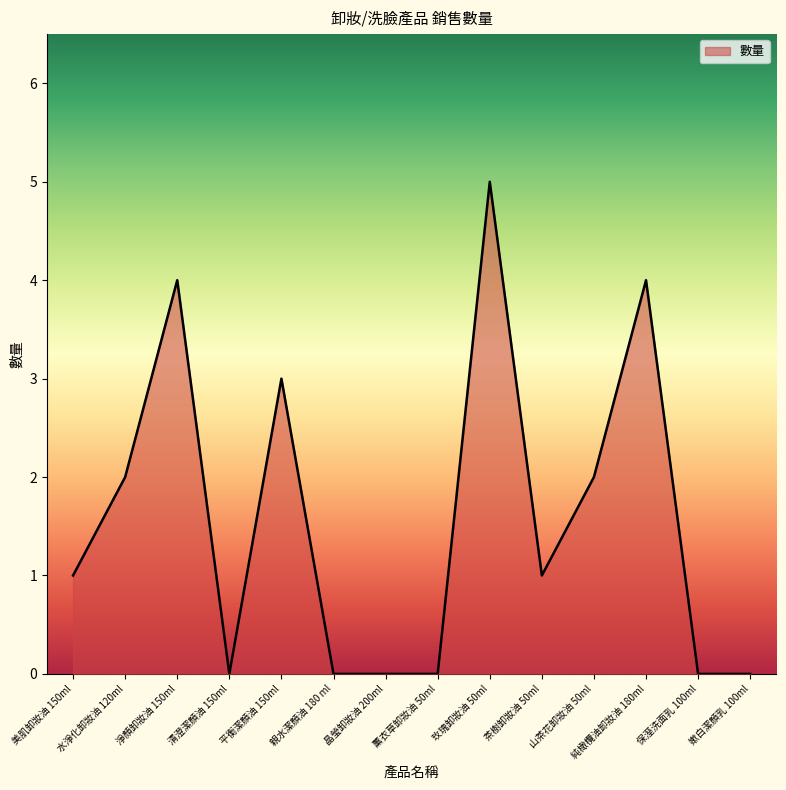

True or false: the data has more than 0 interior local peaks.

True